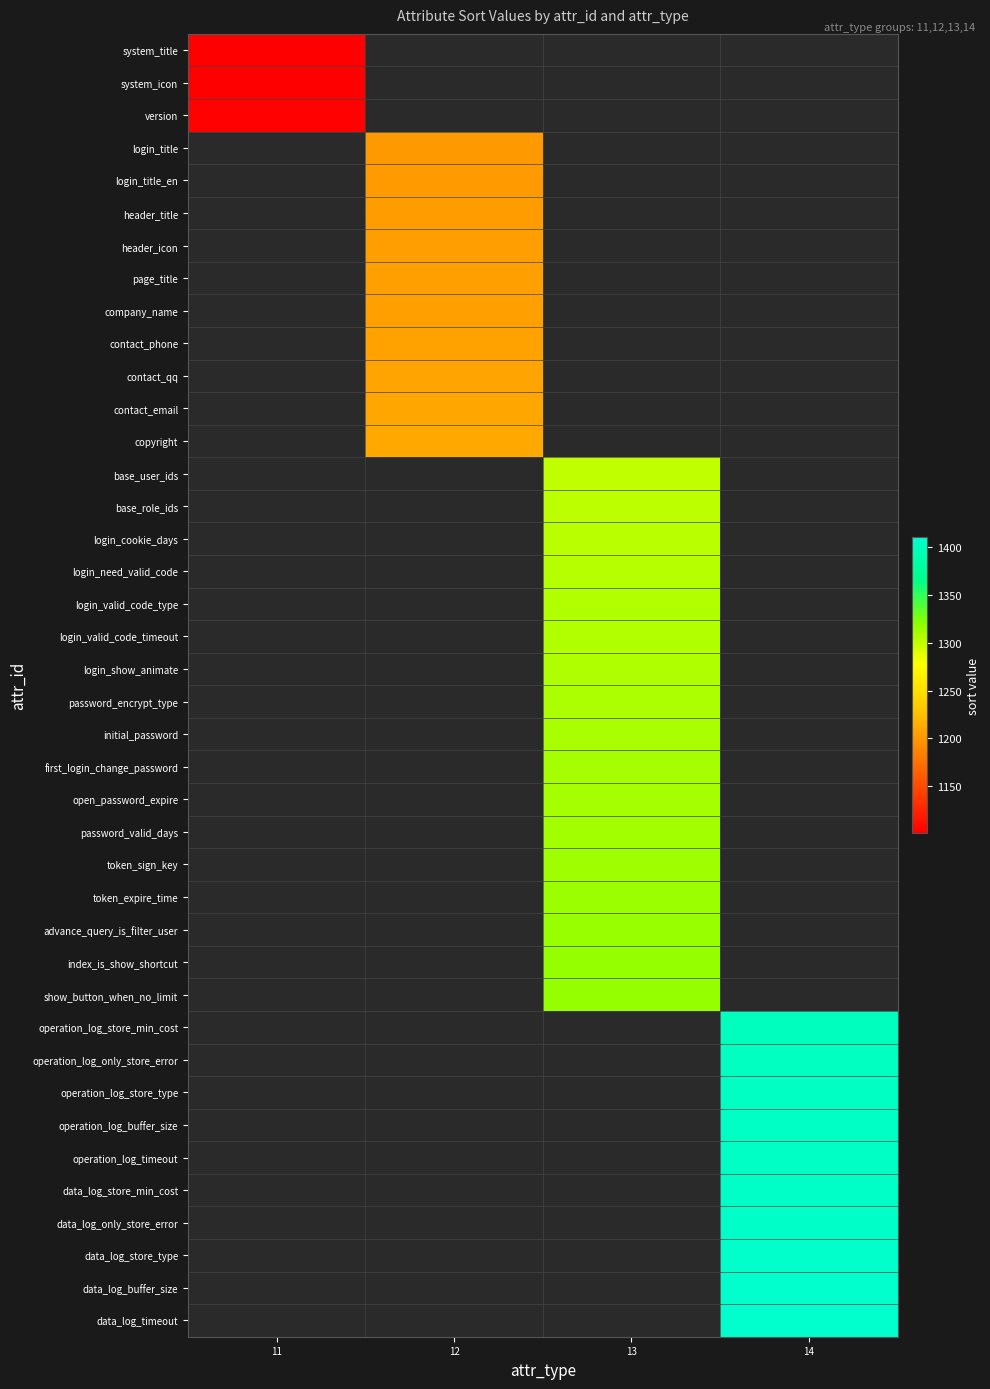

Between 11 and 14, which is larger?

14